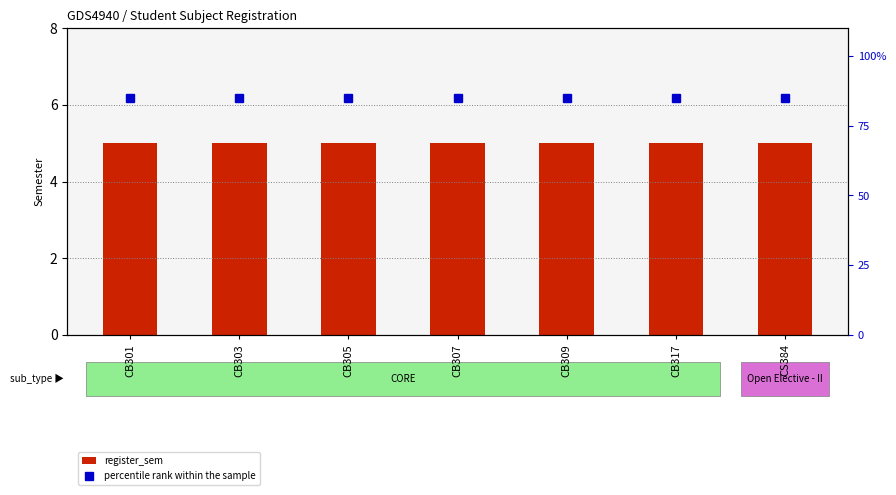

At CB317, list the series in order from smallest to largest.

register_sem, percentile rank within the sample